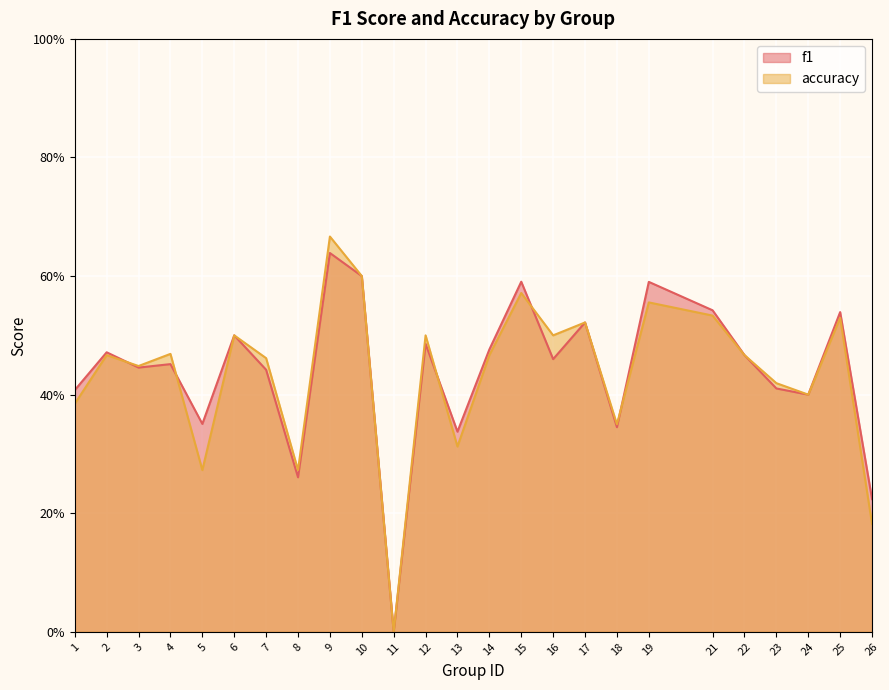

The value of accuracy at 14 is 0.3. True or false?

False